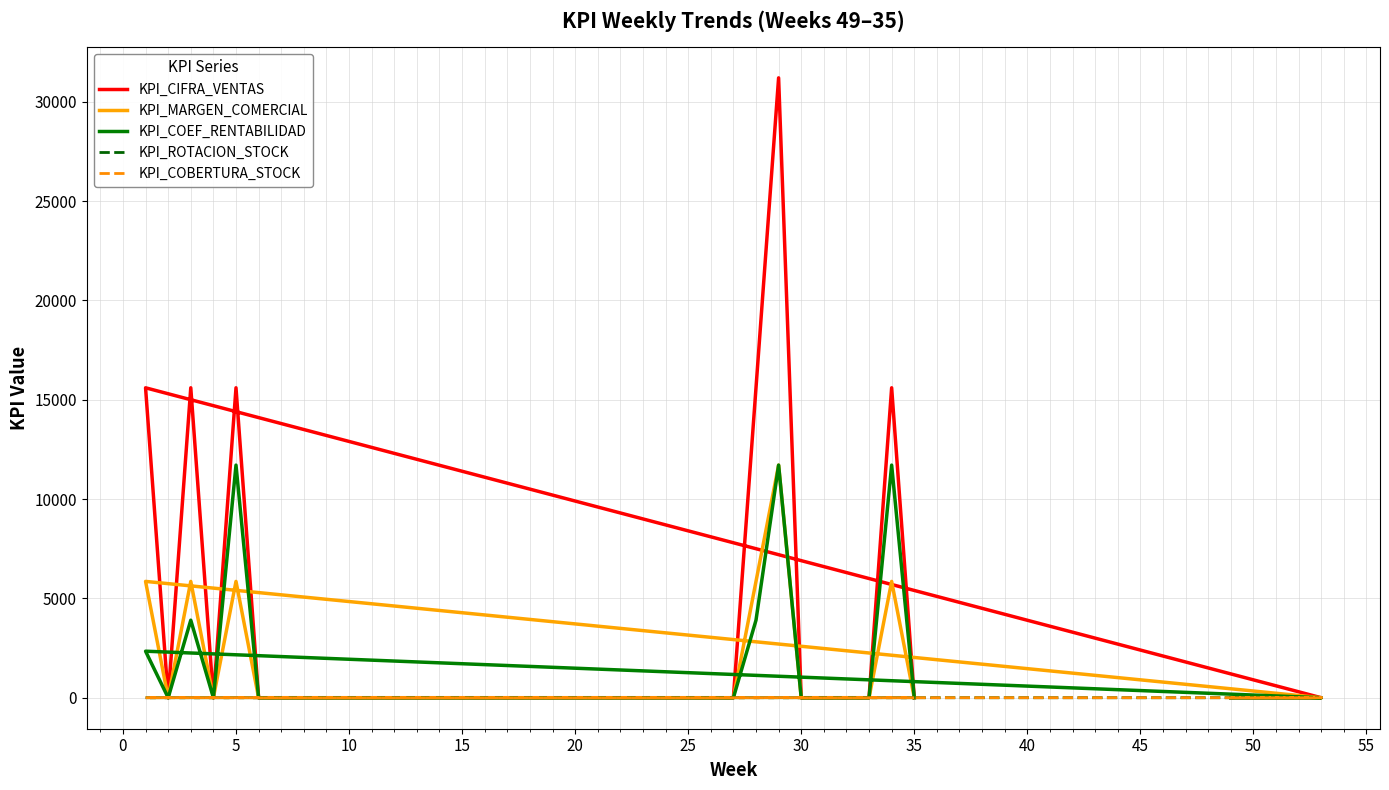

Which series has the largest range (max minus min)?

KPI_CIFRA_VENTAS